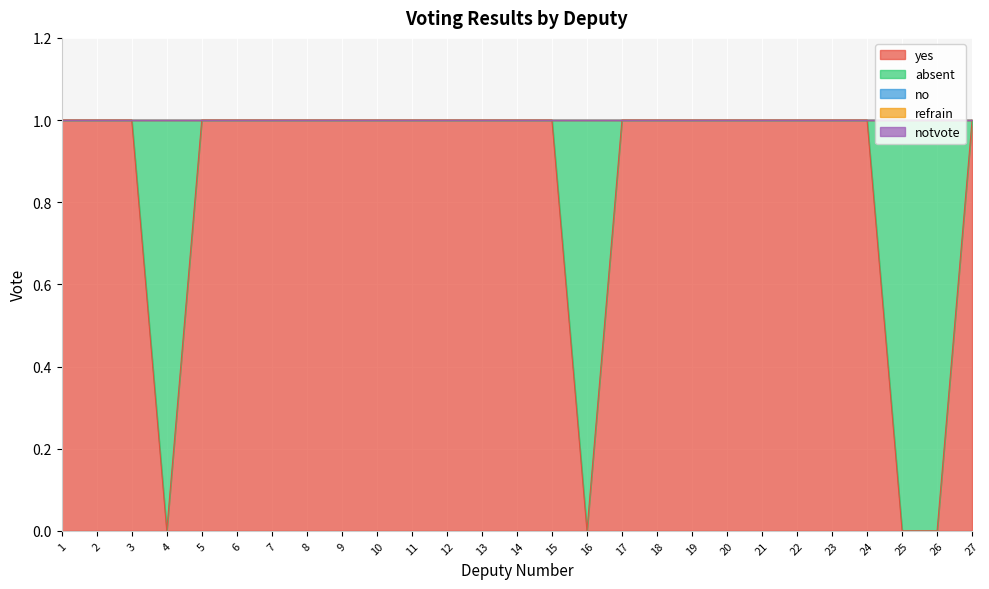

True or false: no has a value of 0 at 15.

True